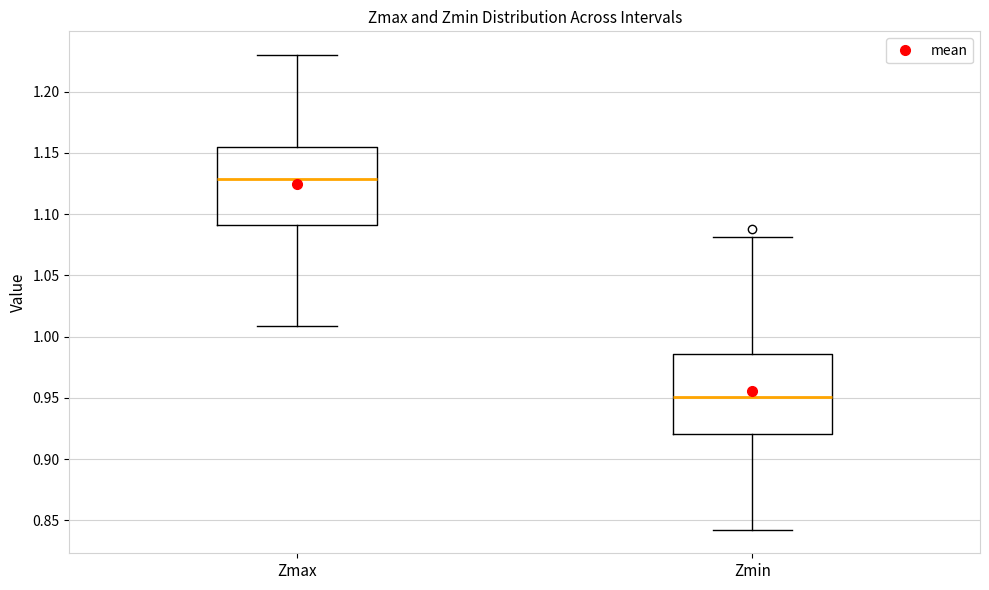

Which box has the lowest median line?

Zmin